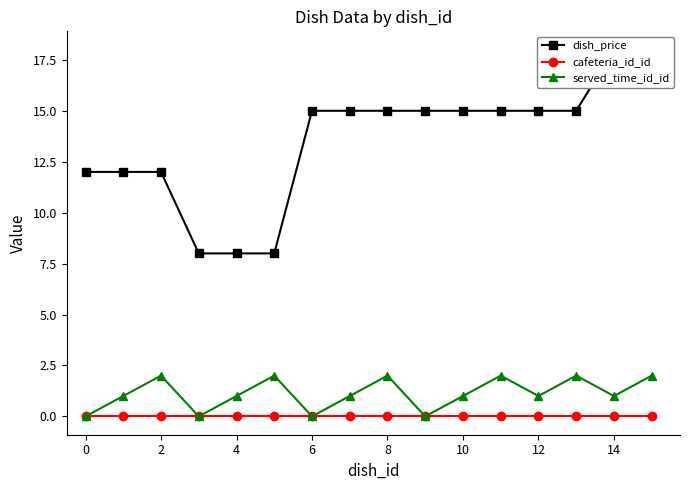

Is it true that dish_price equals 15 at 10?

True